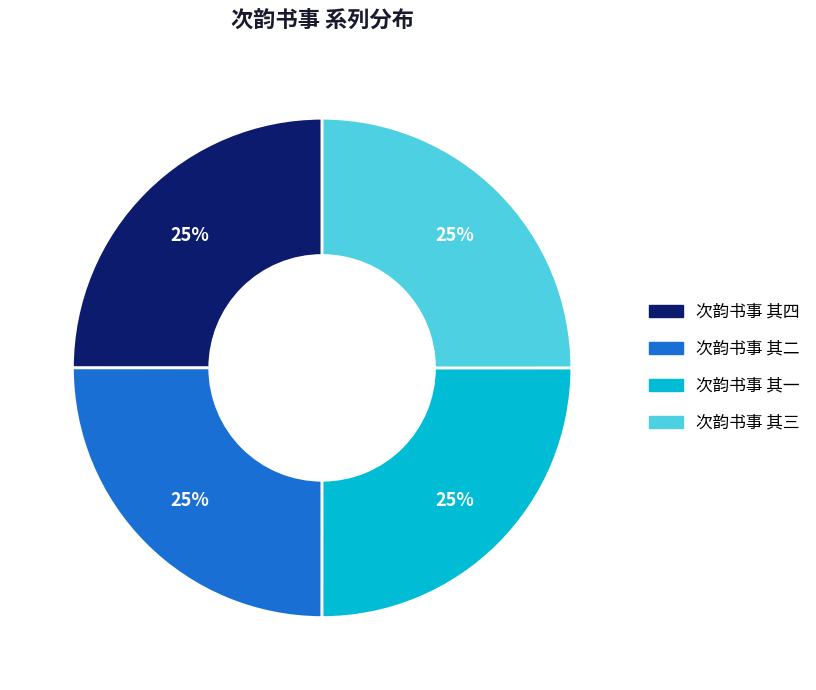

To the nearest percent, what is the combined percentage of 次韵书事 其二 and 次韵书事 其三?

50%